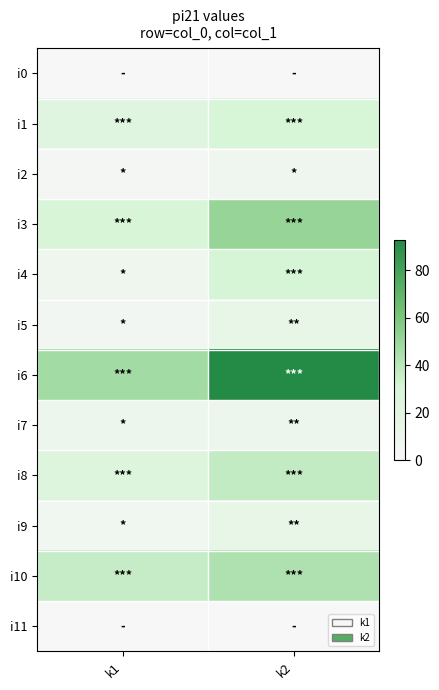

Which series has the largest range (max minus min)?

i6